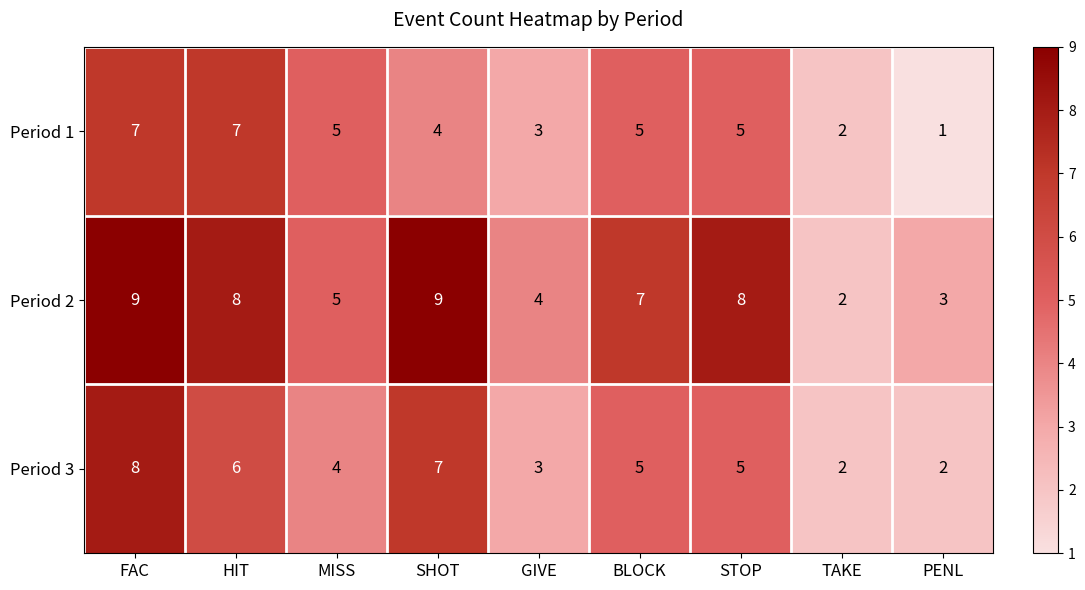

At which category does the chart reach its minimum across all series?

PENL